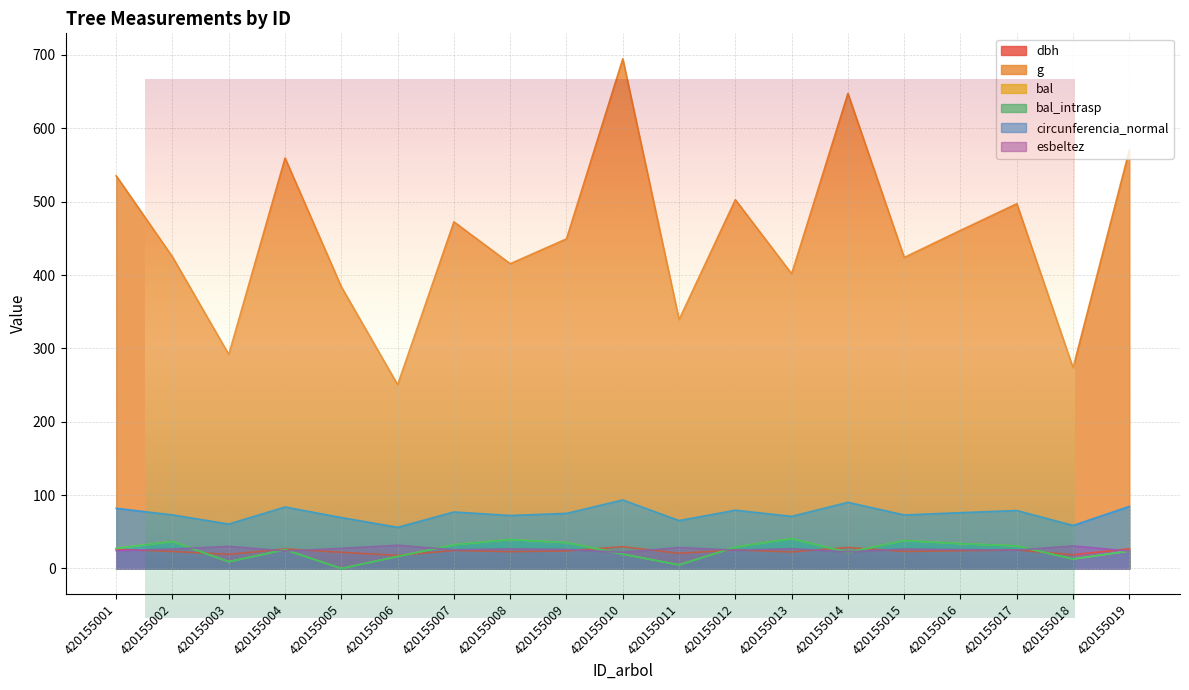

At 420155012, list the series in order from smallest to largest.

esbeltez, dbh, bal, bal_intrasp, circunferencia_normal, g